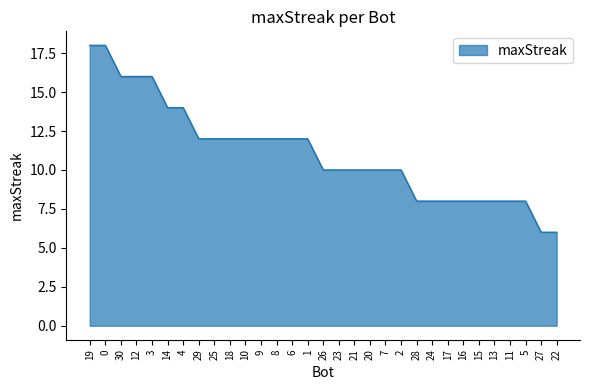

Is it true that the value at 15 is 5?

False